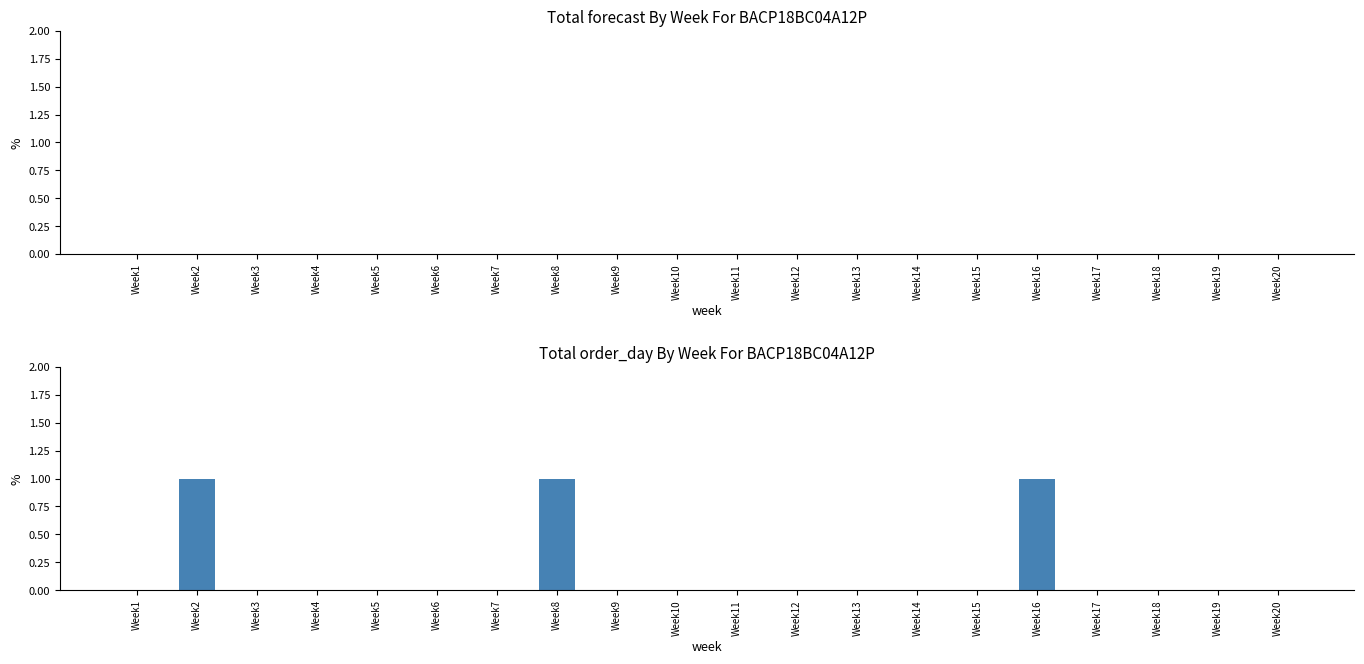

Is it true that the value at Week11 is 0?

True